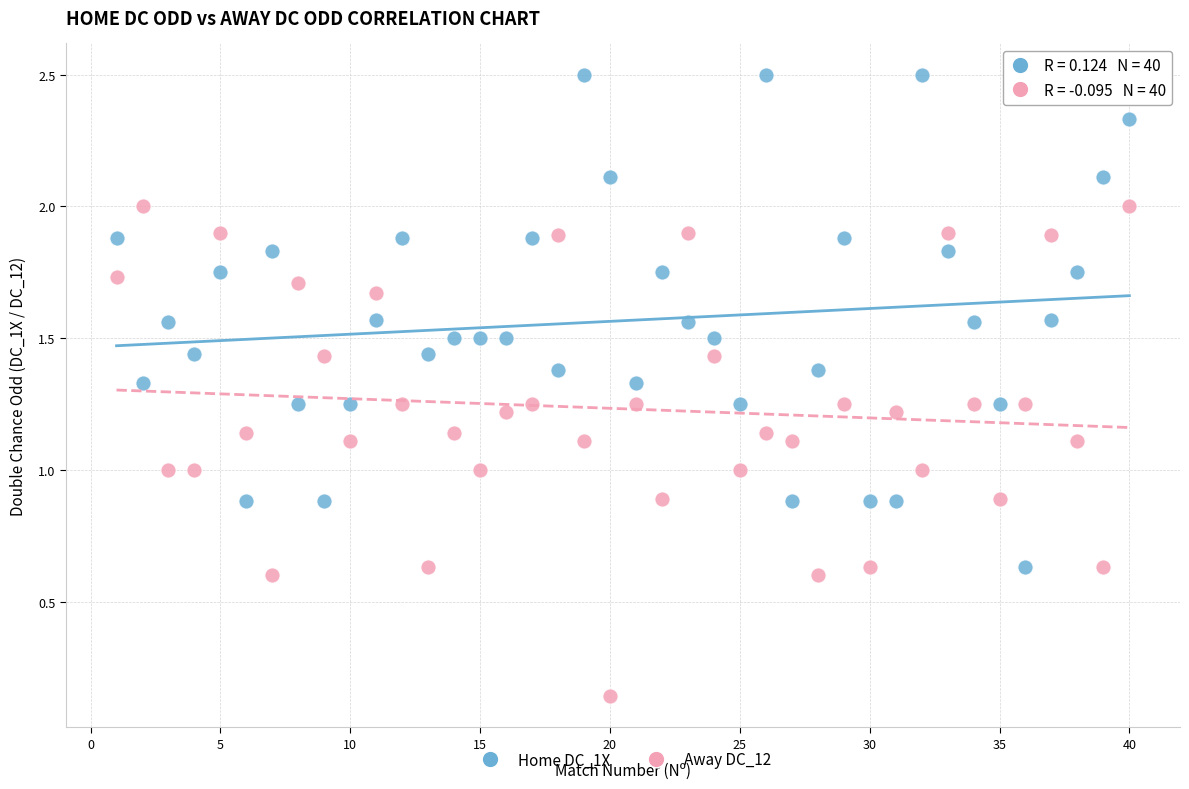

Across all data points, what is the range of Y values (max minus min)?

2.4